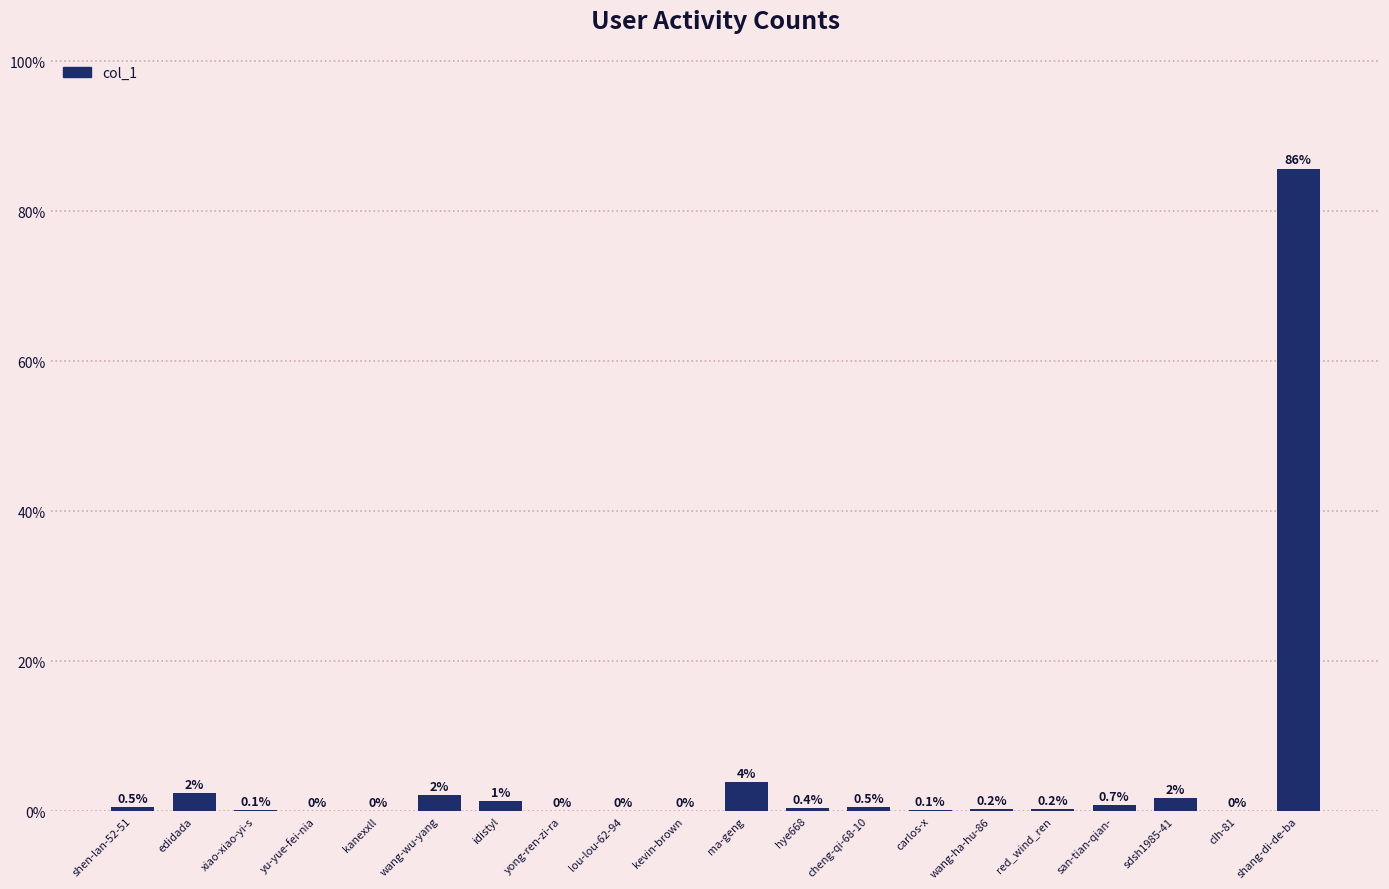

Where is the data nearest to the value 42?

ma-geng